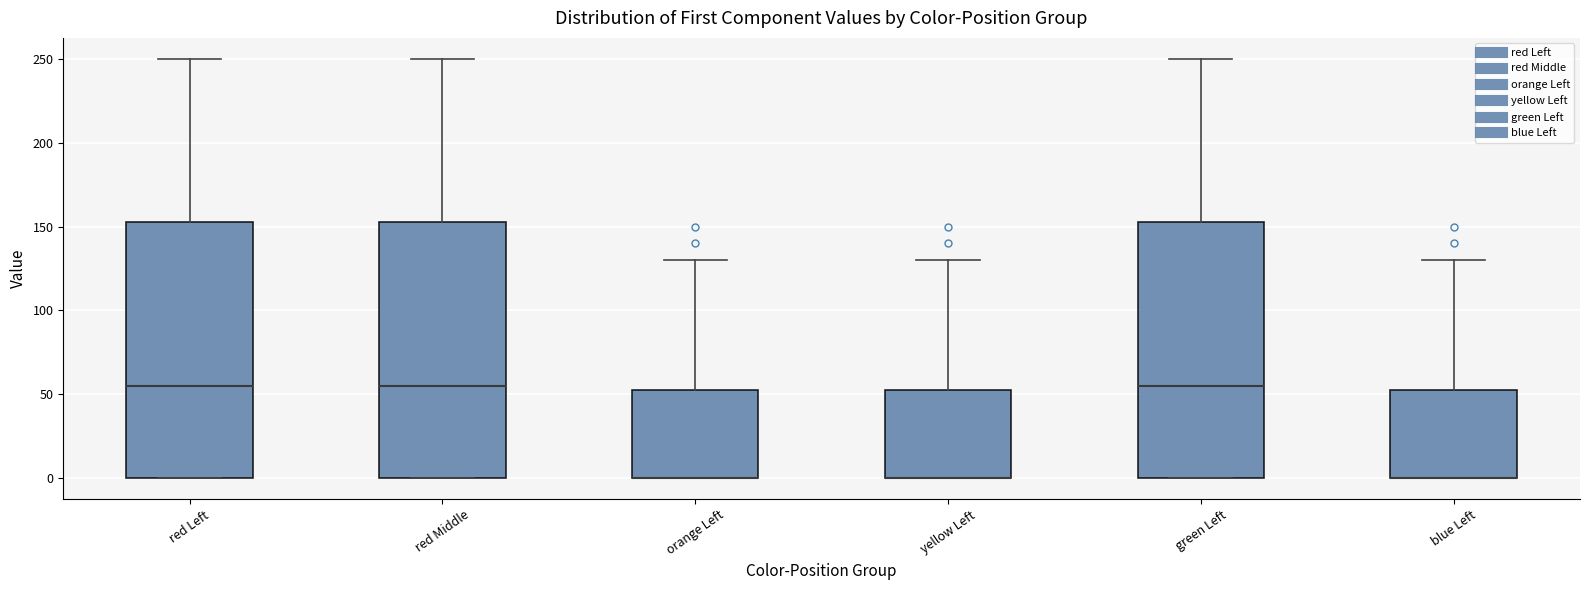

Reading left to right, transcribe this box plot: for each box, give where its median line is, the range the box spans, and where its two whiskers end, as read against the y-axis. The values are not printed on the chart, so give them approximately, as read against the axis.

red Left: median 55, box 0 to 155, whiskers 0 to 250
red Middle: median 55, box 0 to 155, whiskers 0 to 250
orange Left: median 0 (drawn on the box's lower edge), box 0 to 55, whiskers 0 to 130
yellow Left: median 0 (drawn on the box's lower edge), box 0 to 55, whiskers 0 to 130
green Left: median 55, box 0 to 155, whiskers 0 to 250
blue Left: median 0 (drawn on the box's lower edge), box 0 to 55, whiskers 0 to 130